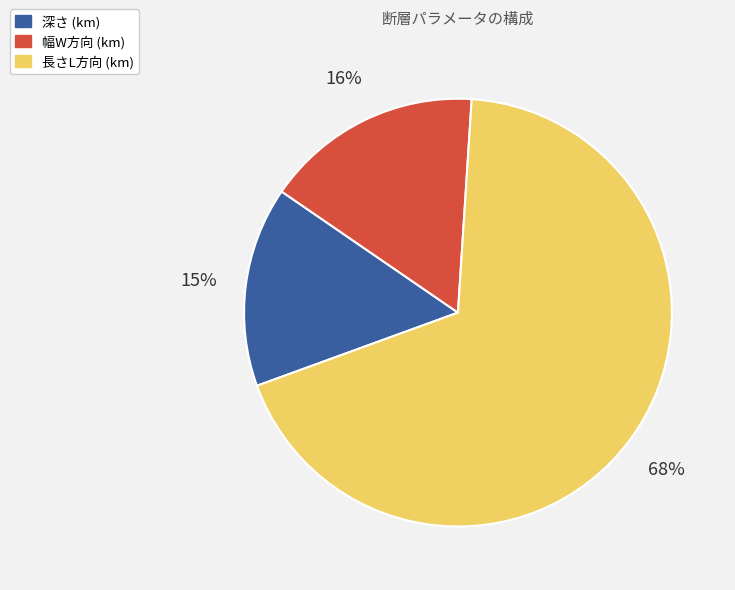

What is the ratio of the value at 幅W方向 (km) to the value at 深さ (km)?

1.1